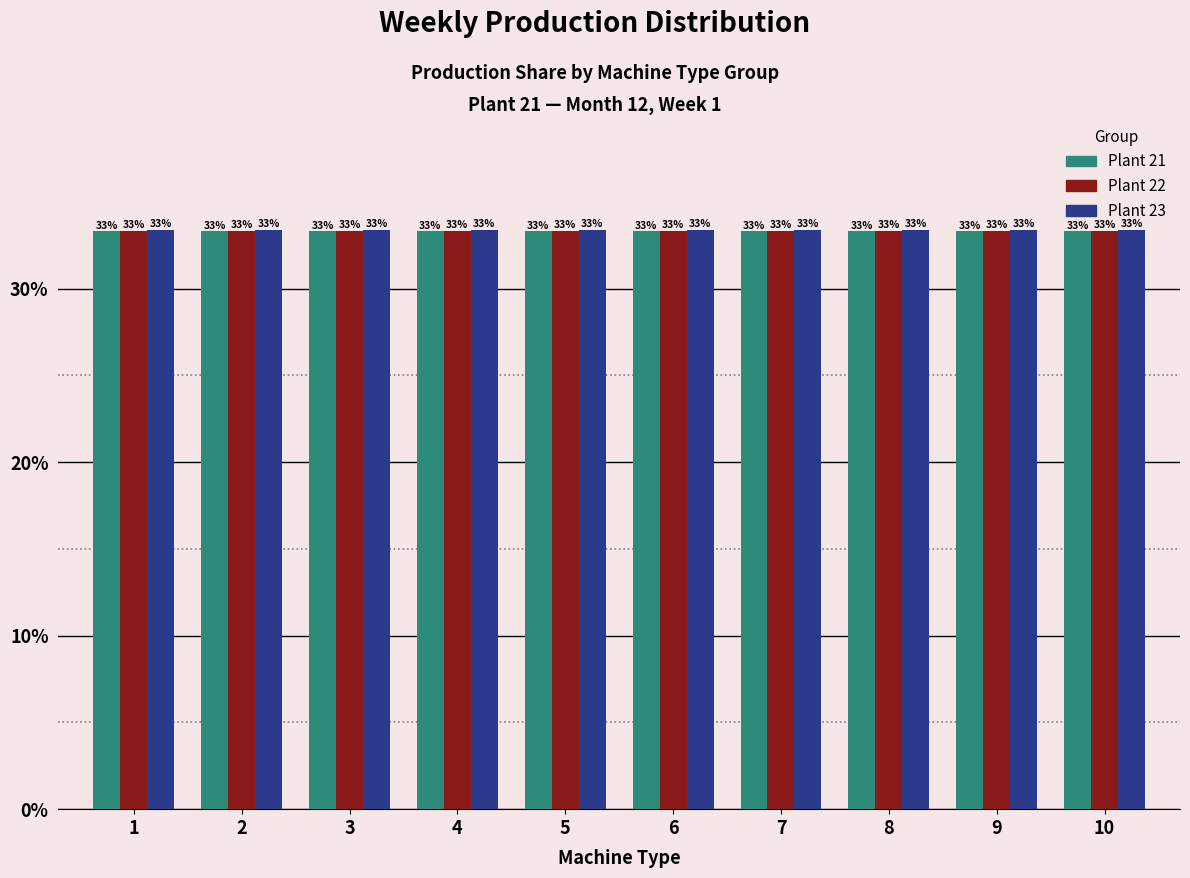

Does the chart contain any negative values?

No